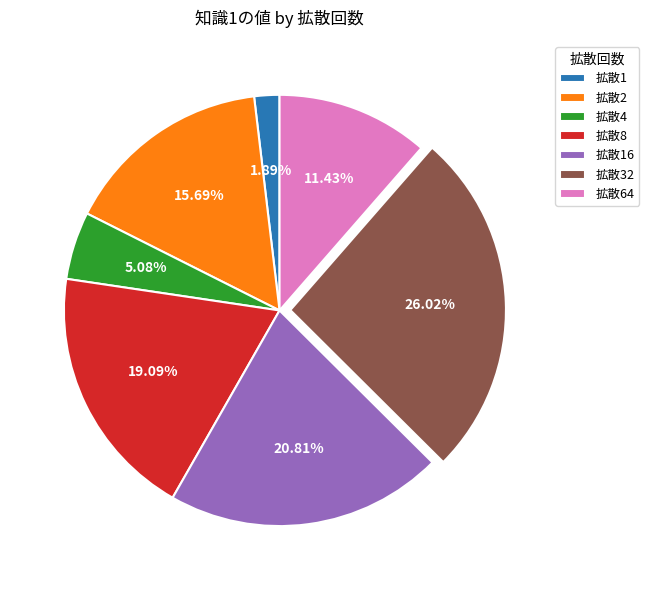

Which has a higher value, 拡散64 or 拡散32?

拡散32